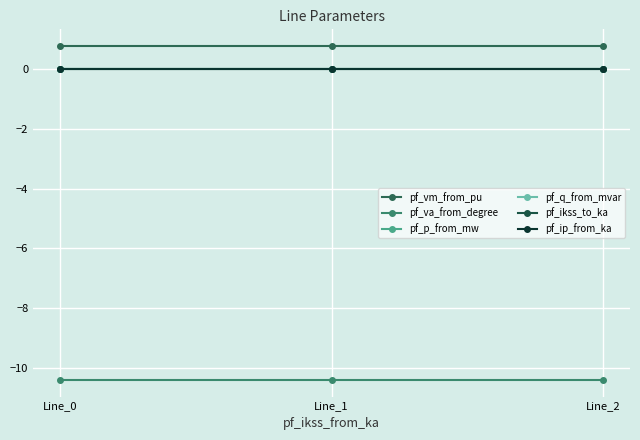

True or false: pf_vm_from_pu has a value of 1.3 at Line_1.

False